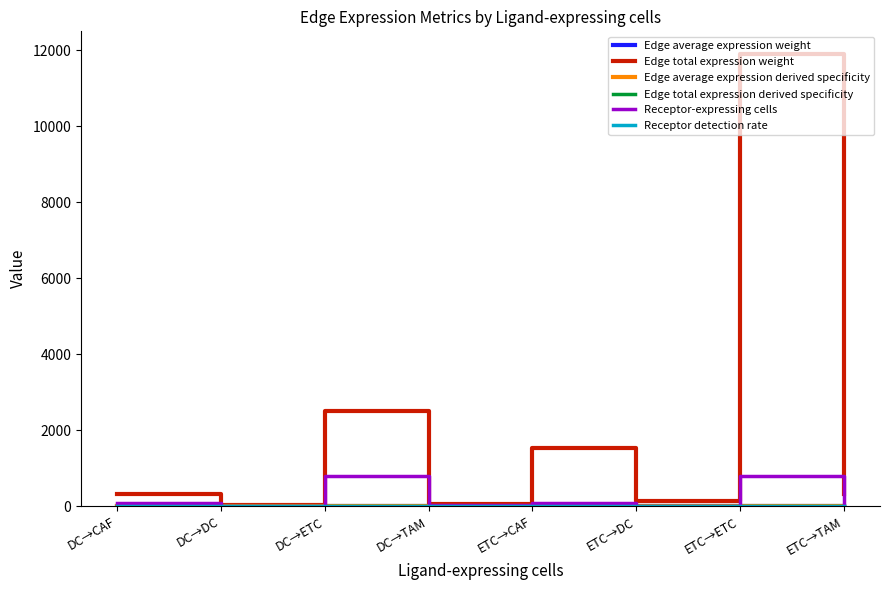

Which series has the widest spread of values?

Edge total expression weight